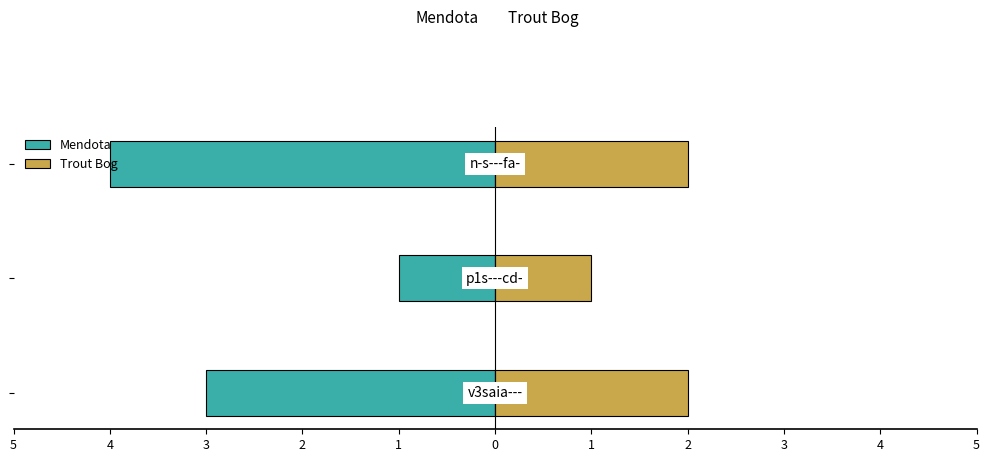

True or false: Trout Bog has a value of 1 at 4.

True